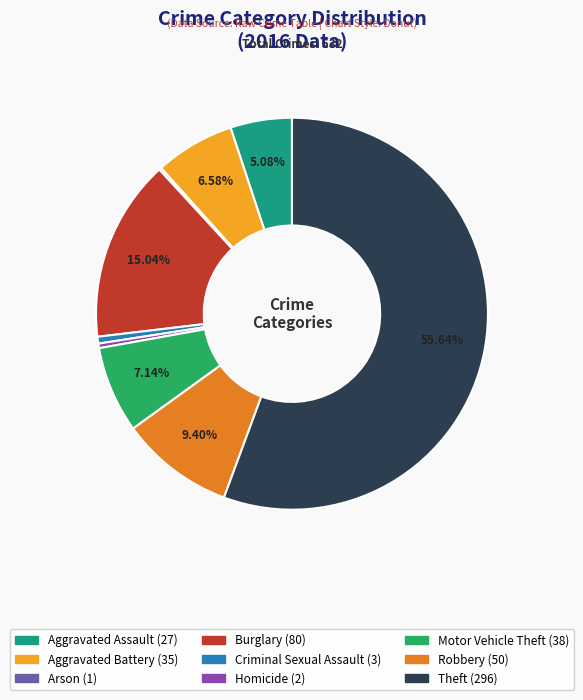

Approximately how many times larger is the value at Robbery compared to Aggravated Assault?

1.9